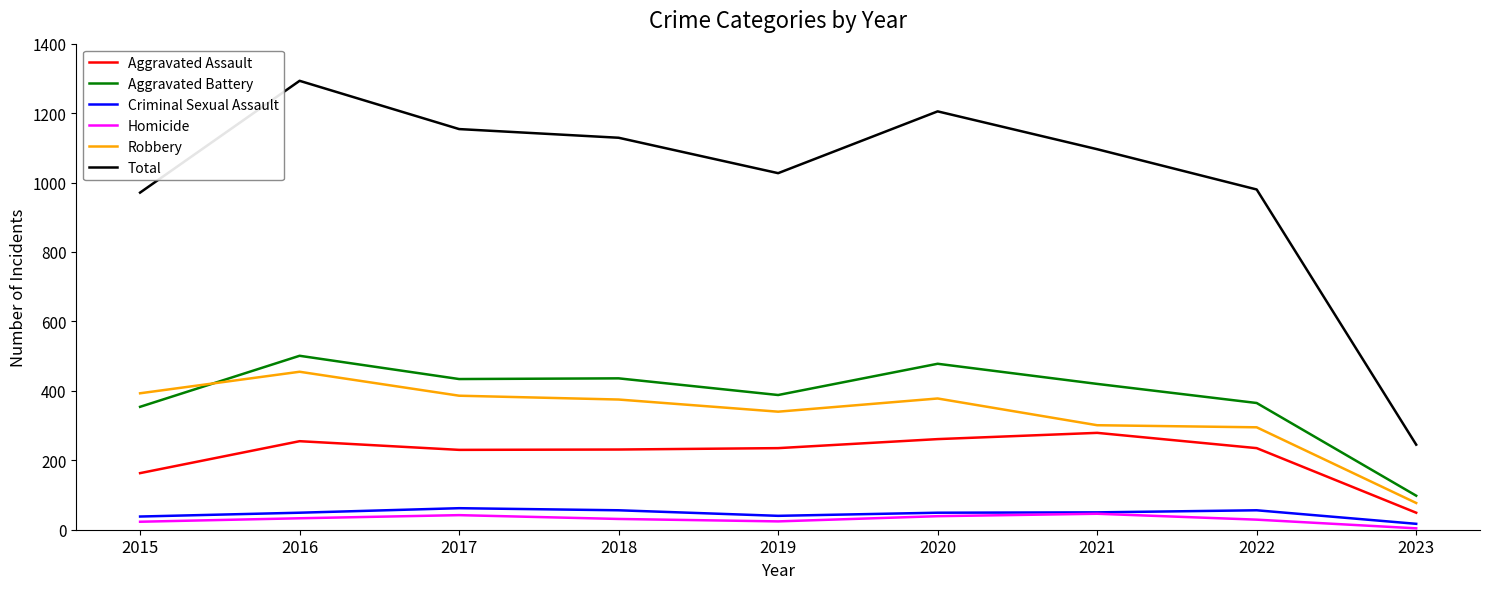

What is the difference between the Robbery values at 2017 and 2016?

69